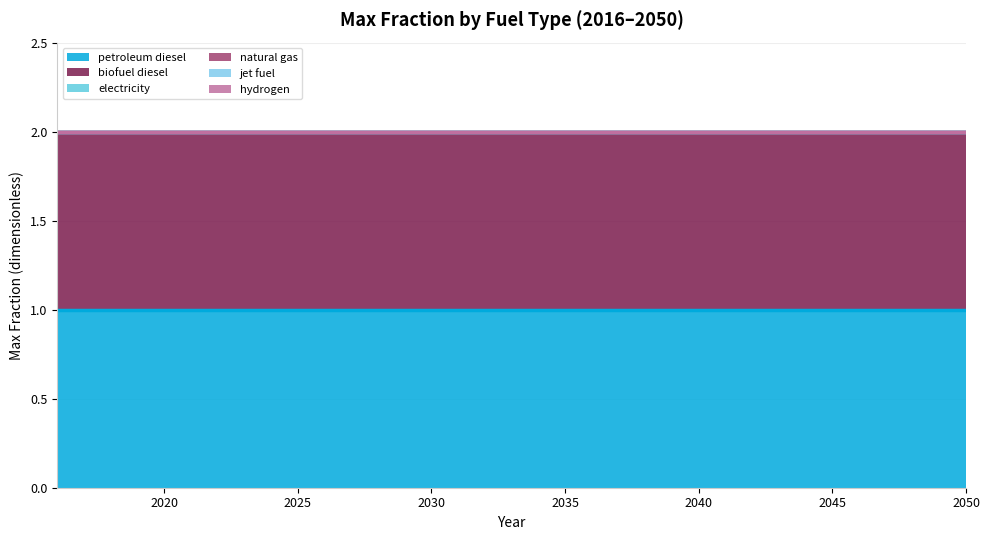

List the labels in order of petroleum diesel value, largest first.

2016, 2017, 2018, 2019, 2020, 2021, 2022, 2023, 2024, 2025, 2026, 2027, 2028, 2029, 2030, 2031, 2032, 2033, 2034, 2035, 2036, 2037, 2038, 2039, 2040, 2041, 2042, 2043, 2044, 2045, 2046, 2047, 2048, 2049, 2050